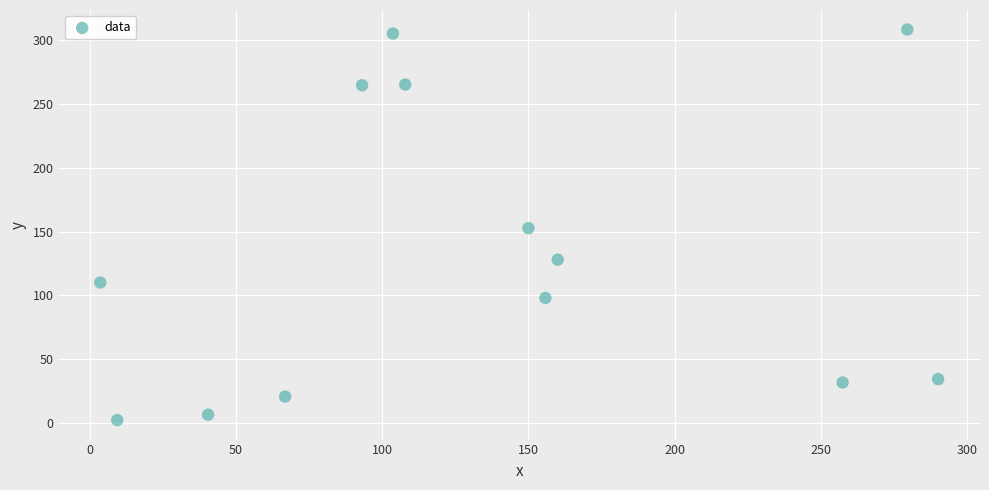

What is the range of Y values (max minus min)?

306.3